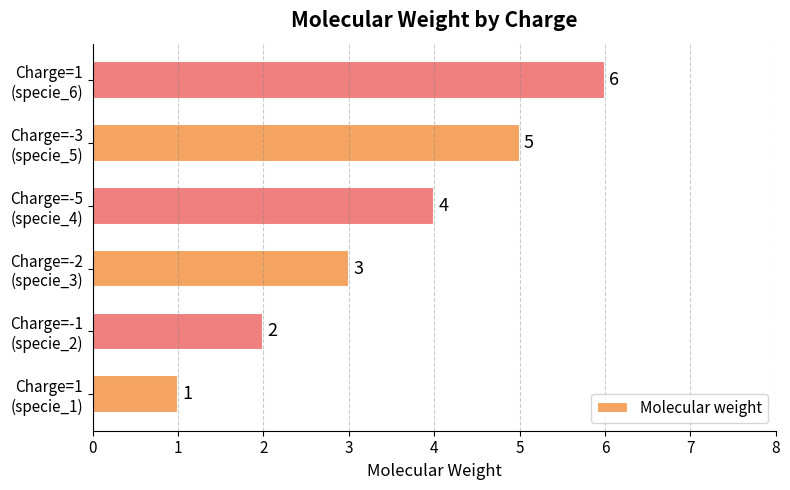

List the labels in order of value, largest first.

Charge=1
(specie_6), Charge=-3
(specie_5), Charge=-5
(specie_4), Charge=-2
(specie_3), Charge=-1
(specie_2), Charge=1
(specie_1)